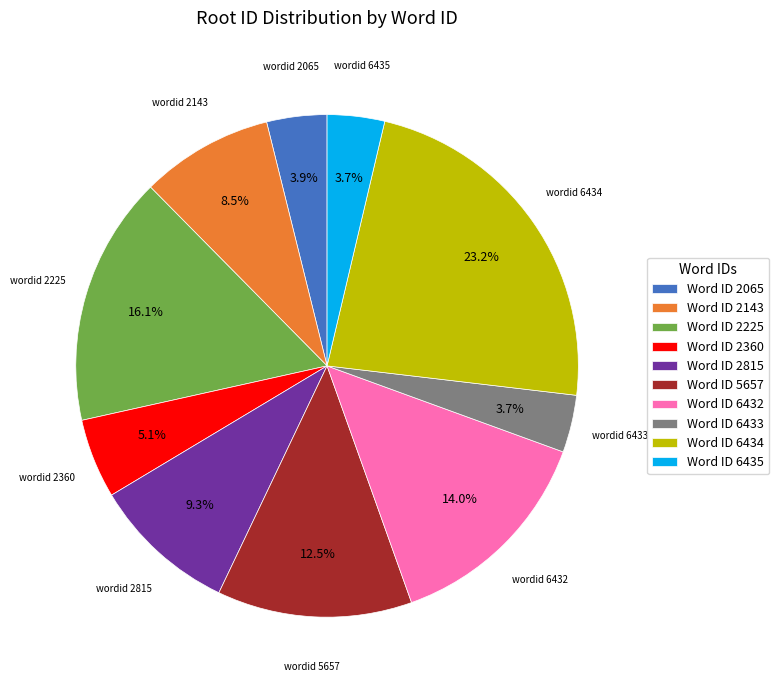

How many slices are in this pie chart?

10